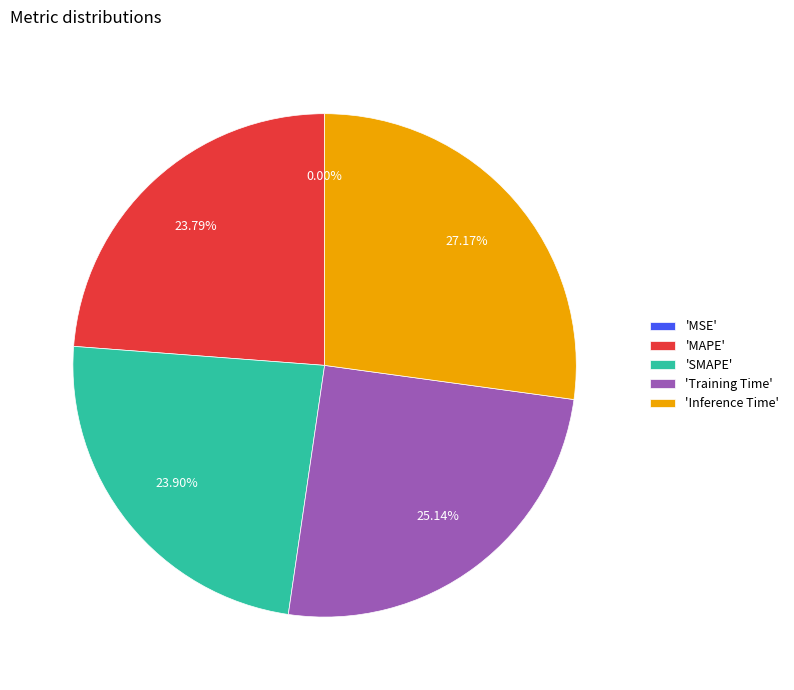

What is the largest slice in the pie chart?

'Inference Time'